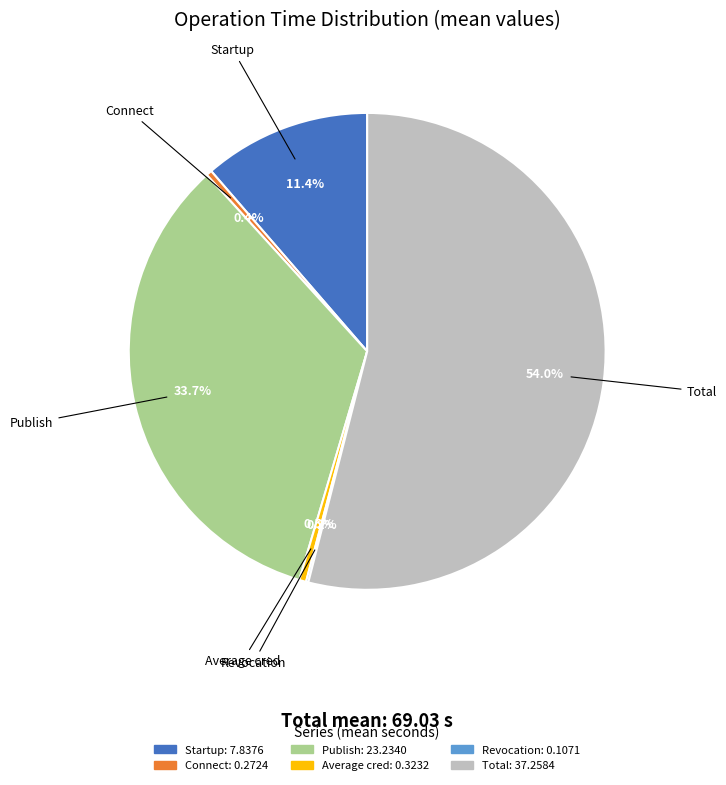

Combined, what portion of the pie is Average cred and Connect?

0.9%